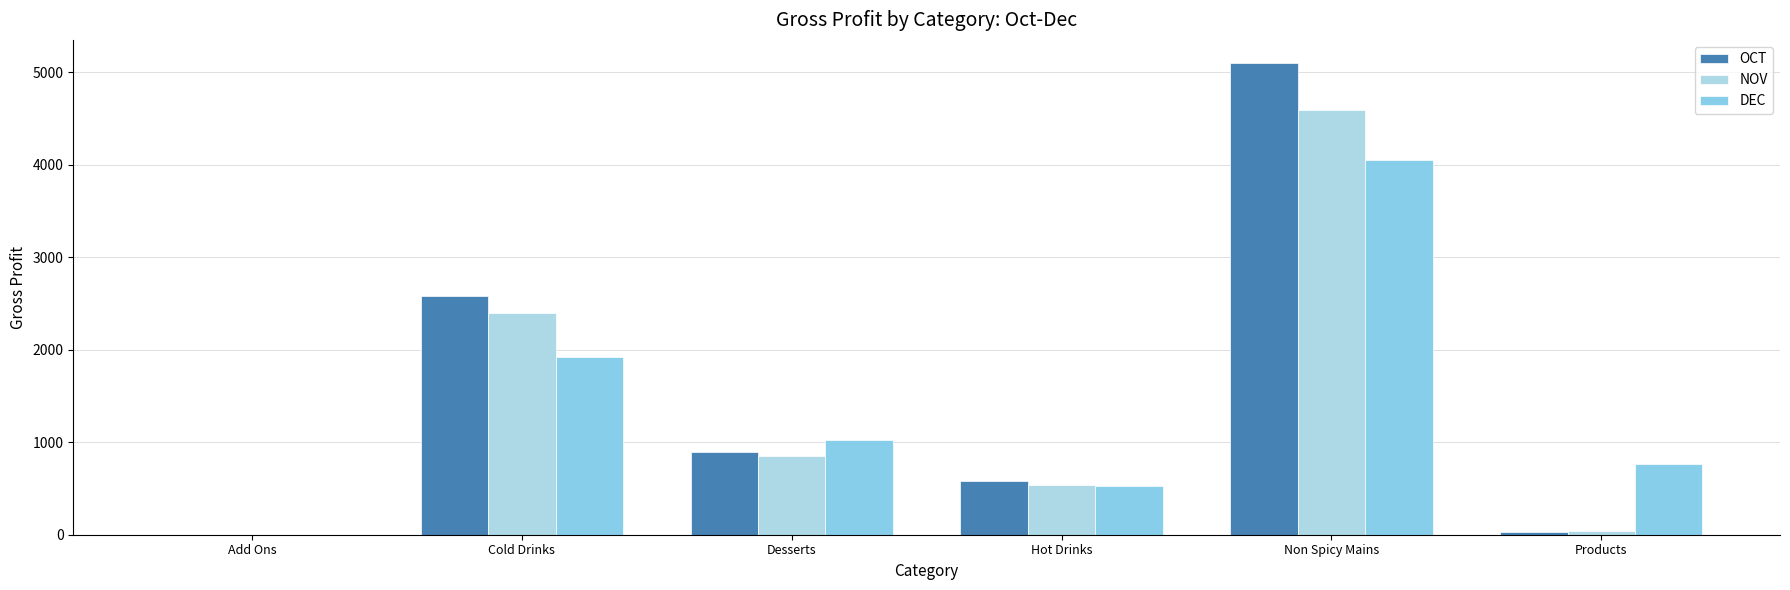

At which label does DEC first exceed 1020?

Cold Drinks